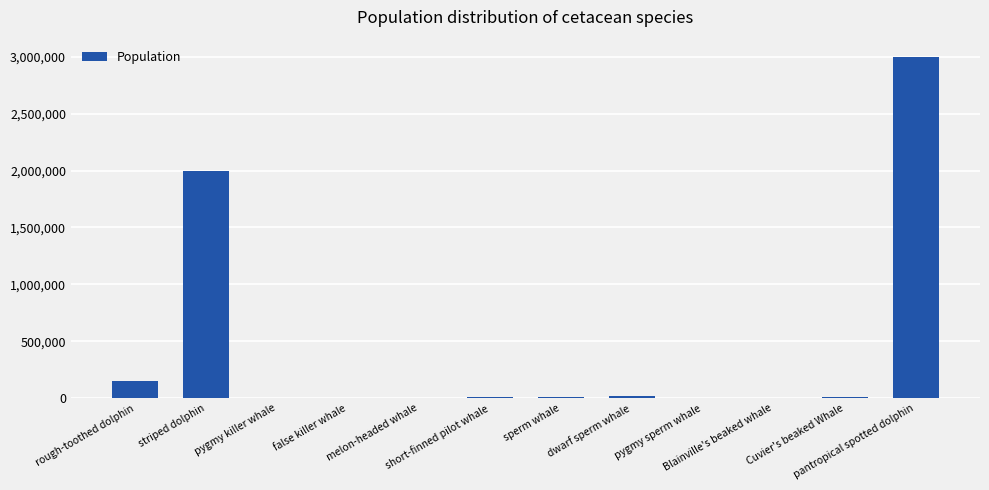

Where does the data first go above 8850?

rough-toothed dolphin